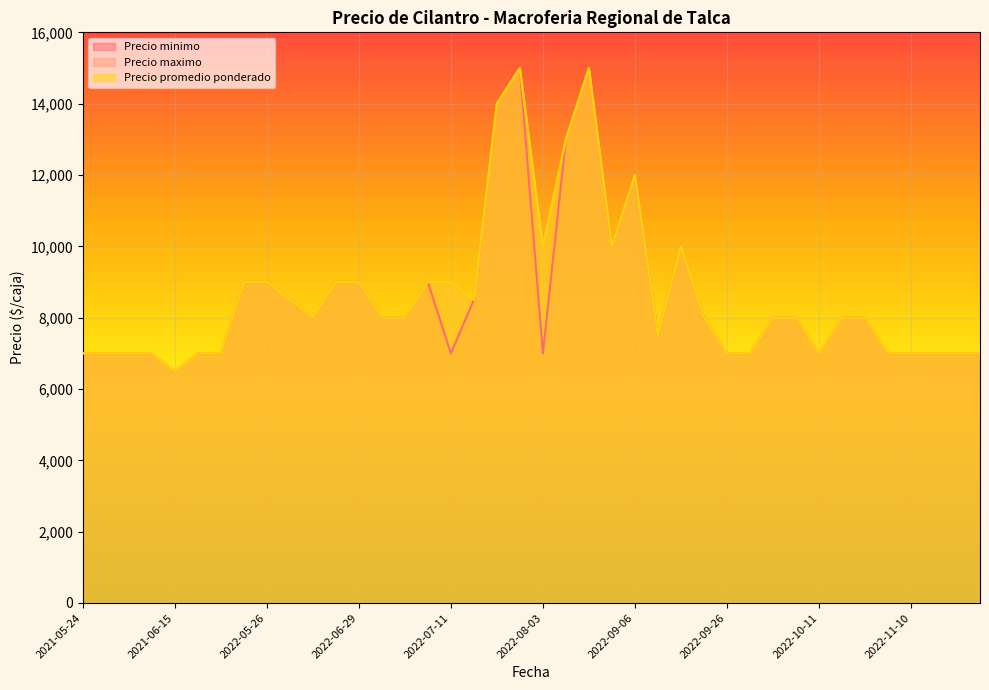

What is the approximate value of Precio maximo at 2022-10-04, to the nearest 50?

8000